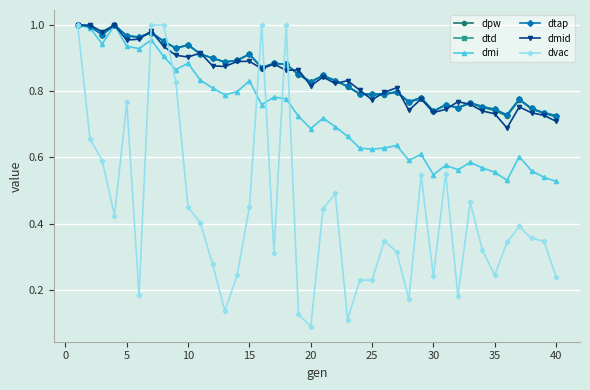

What is the greatest value displayed?

1.0